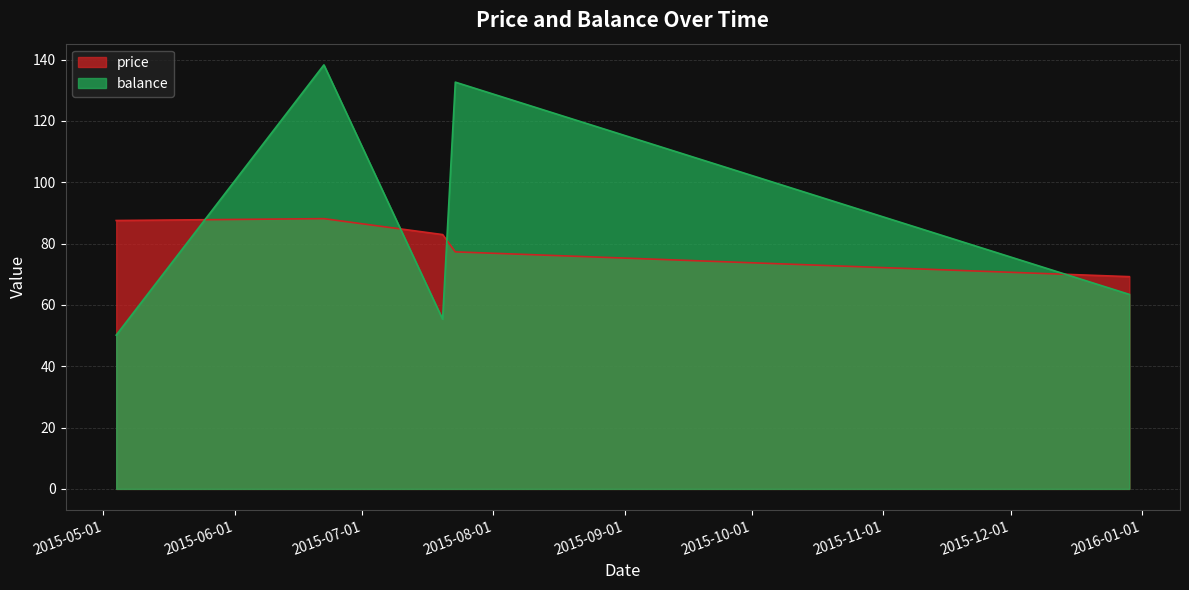

Where does the balance series first go above 63?

2015-06-22